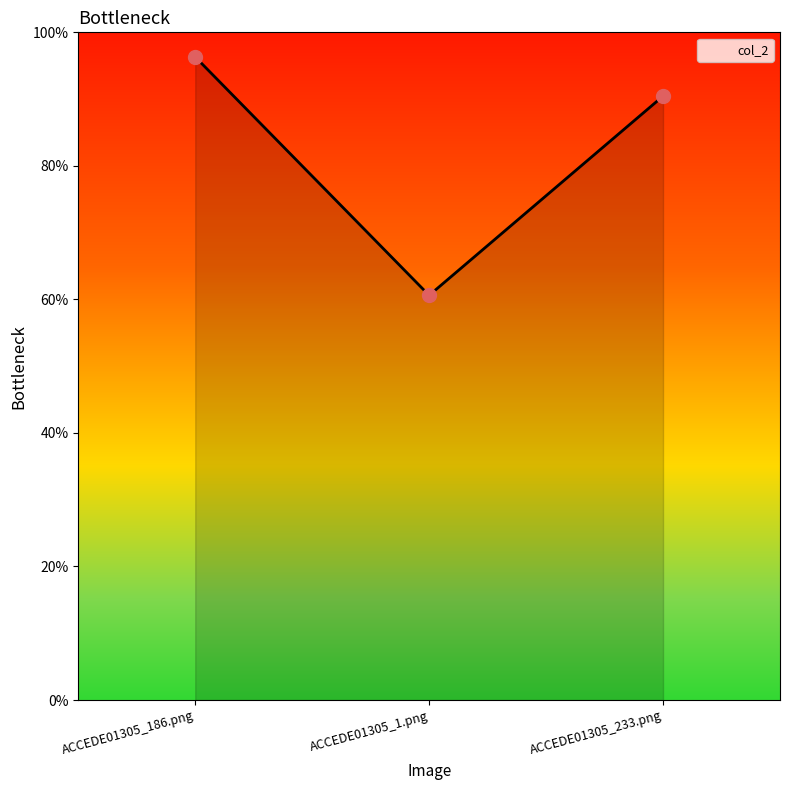

What is the change in value from ACCEDE01305_1.png to ACCEDE01305_233.png?

+0.3